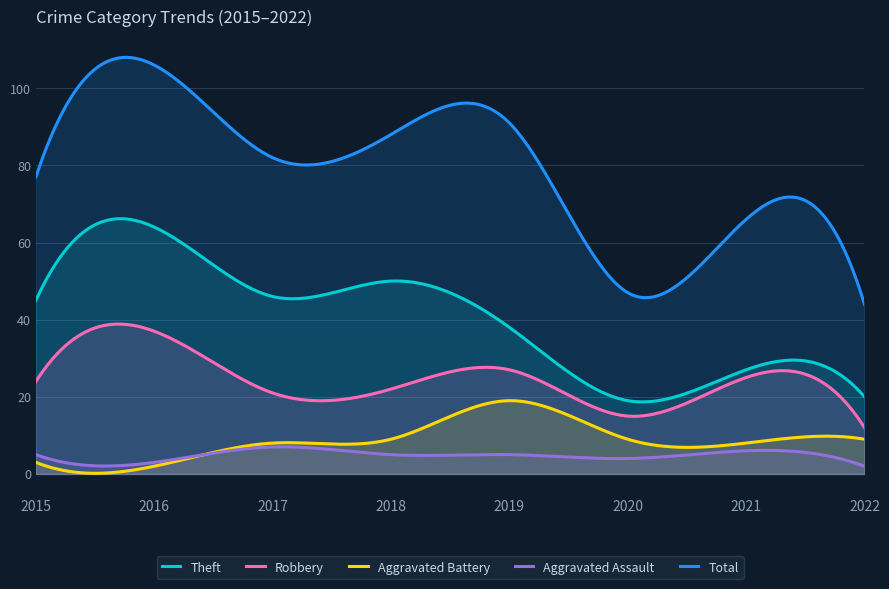

The value of Aggravated Battery at 2016 is 3. True or false?

False